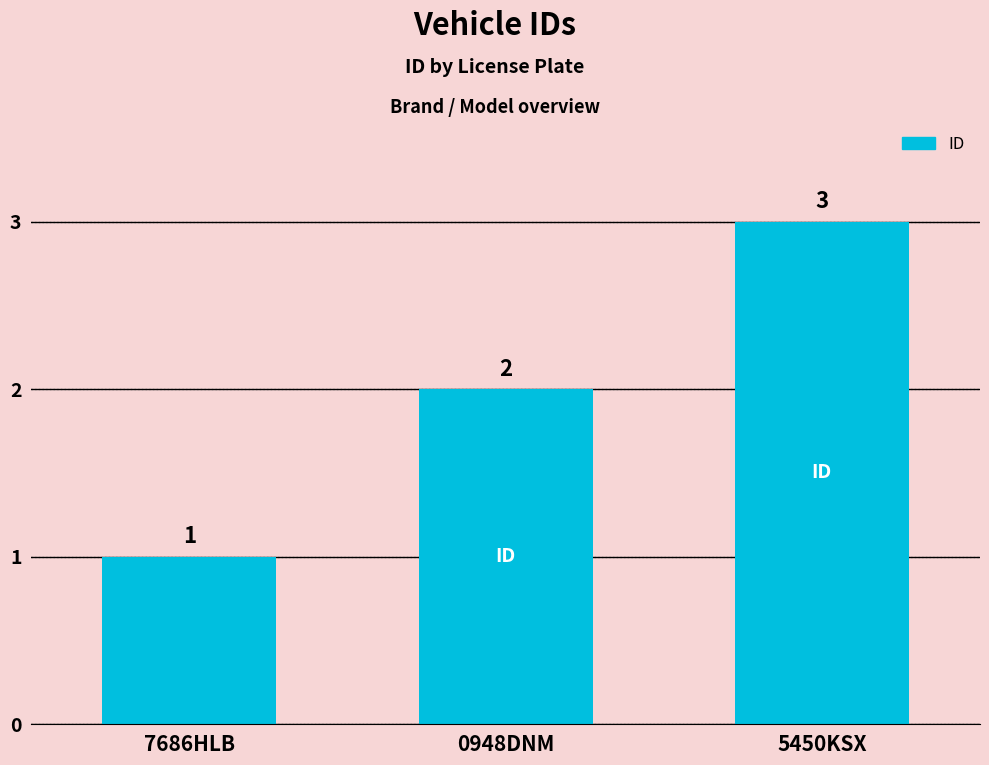

The chart shows a value of 2 at 7686HLB. True or false?

False